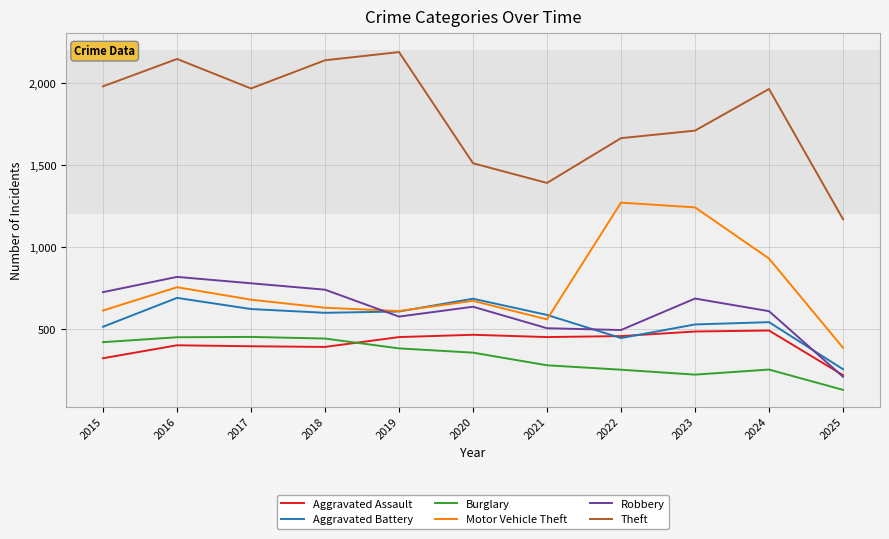

How many lines are shown in the chart?

6